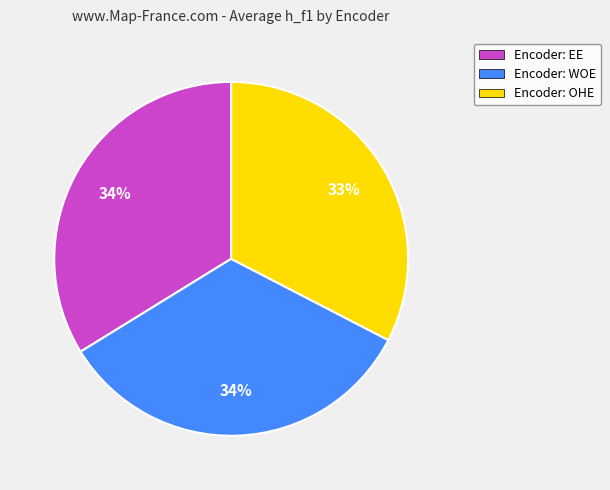

What is the smallest slice in the pie chart?

Encoder: OHE